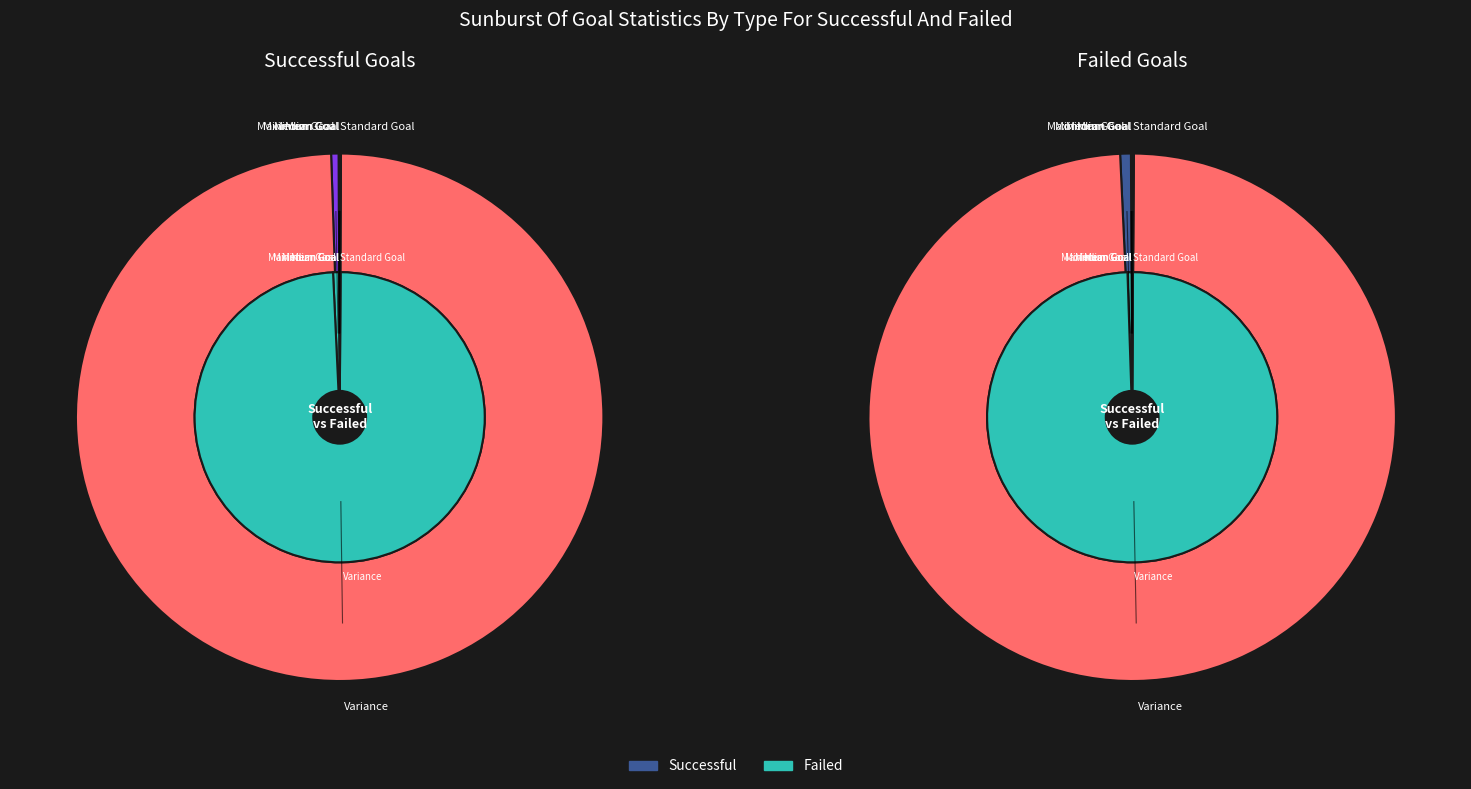

Which series has the widest spread of values?

Succesful